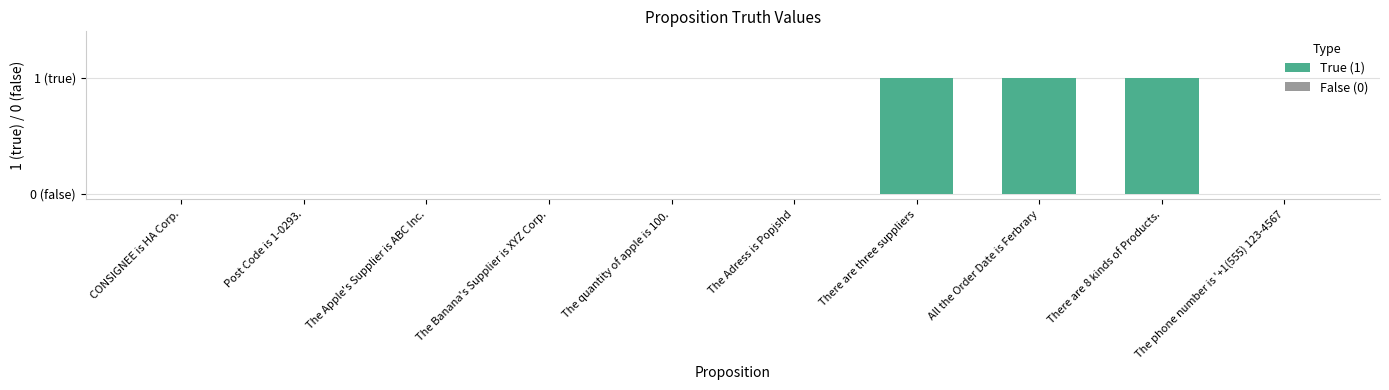

Which has a higher value, There are three suppliers or Post Code is 1-0293.?

There are three suppliers